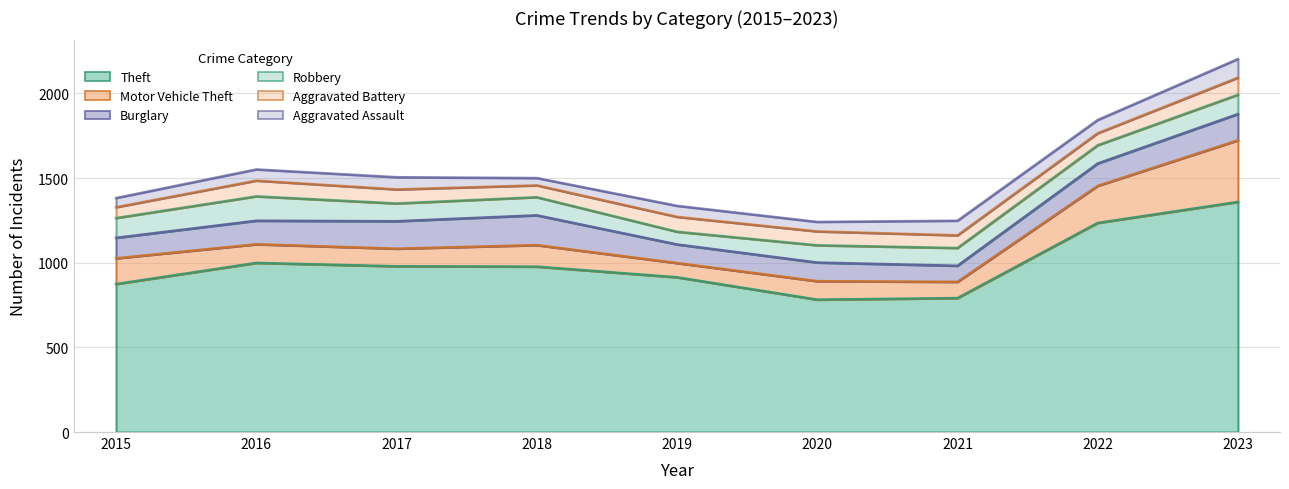

The value of Aggravated Battery at 2018 is 70. True or false?

True